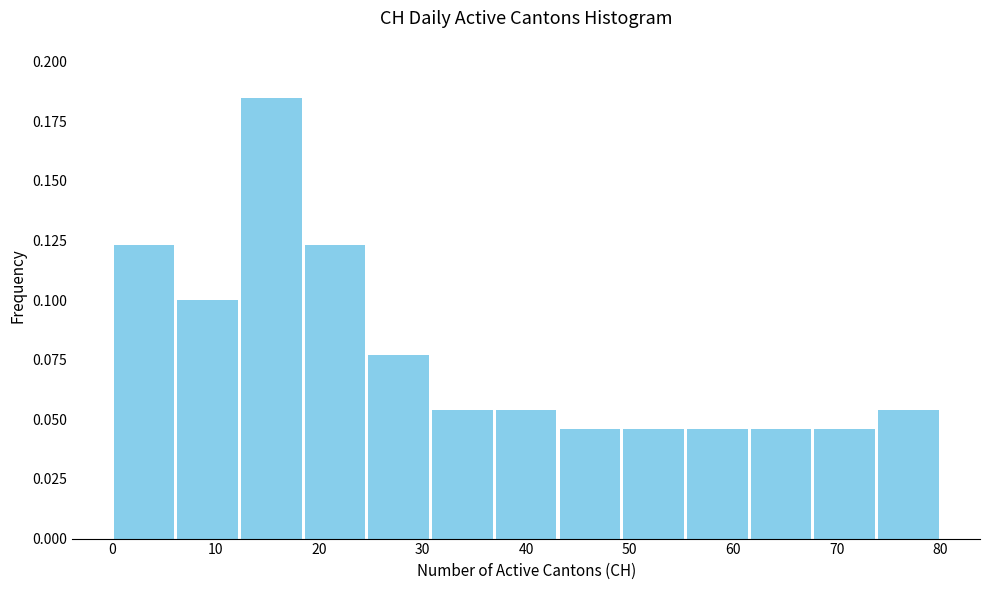

Reading left to right, list every bar in this chart as the range it spans on the x-axis followed by its height. Neither the bar edges nor the heights are printed on the chart, so give them approximately, as read against the axes.

0 to 6: 0.125
6 to 12: 0.100
12 to 18: 0.185
18 to 25: 0.125
25 to 31: 0.075
31 to 37: 0.055
37 to 43: 0.055
43 to 49: 0.045
49 to 55: 0.045
55 to 62: 0.045
62 to 68: 0.045
68 to 74: 0.045
74 to 80: 0.055